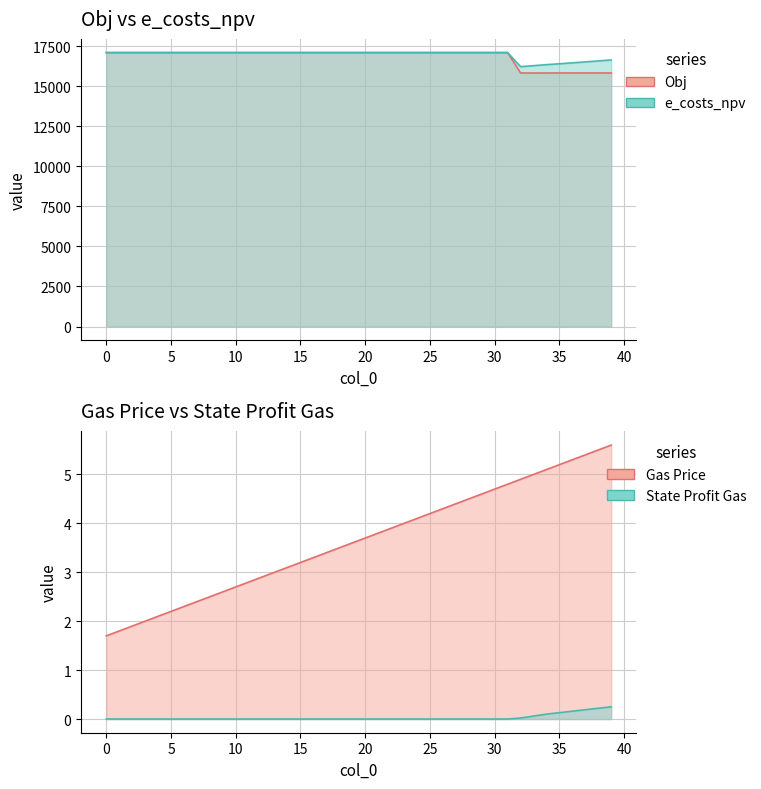

Reading left to right, list all the values displayed in this chart.

Gas Price: 0=1.7	1=1.8	2=1.9	3=2.0	4=2.1	5=2.2	6=2.3	7=2.4	8=2.5	9=2.6	10=2.7	11=2.8	12=2.9	13=3.0	14=3.1	15=3.2	16=3.3	17=3.4	18=3.5	19=3.6	20=3.7	21=3.8	22=3.9	23=4.0	24=4.1	25=4.2	26=4.3	27=4.4	28=4.5	29=4.6	30=4.7	31=4.8	32=4.9	33=5.0	34=5.1	35=5.2	36=5.3	37=5.4	38=5.5	39=5.6
Obj: 0=17099.0	1=17099.0	2=17099.0	3=17099.0	4=17099.0	5=17099.0	6=17099.0	7=17099.0	8=17099.0	9=17099.0	10=17099.0	11=17099.0	12=17099.0	13=17099.0	14=17099.0	15=17099.0	16=17099.0	17=17099.0	18=17099.0	19=17099.0	20=17099.0	21=17099.0	22=17099.0	23=17099.0	24=17099.0	25=17099.0	26=17099.0	27=17099.0	28=17099.0	29=17099.0	30=17099.0	31=17099.0	32=15825.0	33=15824.0	34=15825.0	35=15825.0	36=15826.0	37=15826.0	38=15826.0	39=15827.0
e_costs_npv: 0=17099.0	1=17099.0	2=17099.0	3=17099.0	4=17099.0	5=17099.0	6=17099.0	7=17099.0	8=17099.0	9=17099.0	10=17099.0	11=17099.0	12=17099.0	13=17099.0	14=17099.0	15=17099.0	16=17099.0	17=17099.0	18=17099.0	19=17099.0	20=17099.0	21=17099.0	22=17099.0	23=17099.0	24=17099.0	25=17099.0	26=17099.0	27=17099.0	28=17099.0	29=17099.0	30=17099.0	31=17099.0	32=16221.0	33=16282.0	34=16346.0	35=16401.0	36=16459.0	37=16518.0	38=16578.0	39=16640.0
State Profit Gas: 0=0.0	1=0.0	2=0.0	3=0.0	4=0.0	5=0.0	6=0.0	7=0.0	8=0.0	9=0.0	10=0.0	11=0.0	12=0.0	13=0.0	14=0.0	15=0.0	16=0.0	17=0.0	18=0.0	19=0.0	20=0.0	21=0.0	22=0.0	23=0.0	24=0.0	25=0.0	26=0.0	27=0.0	28=0.0	29=0.0	30=0.0	31=0.0	32=0.0	33=0.1	34=0.1	35=0.1	36=0.2	37=0.2	38=0.2	39=0.2